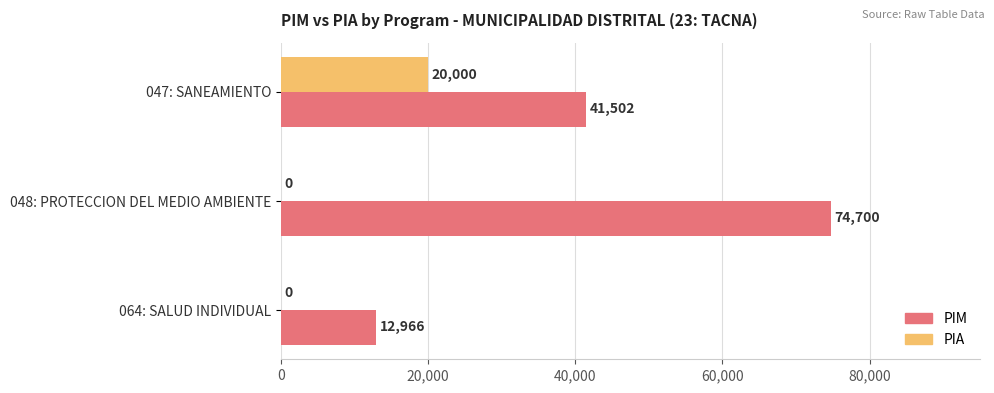

How many series are shown in this chart?

2